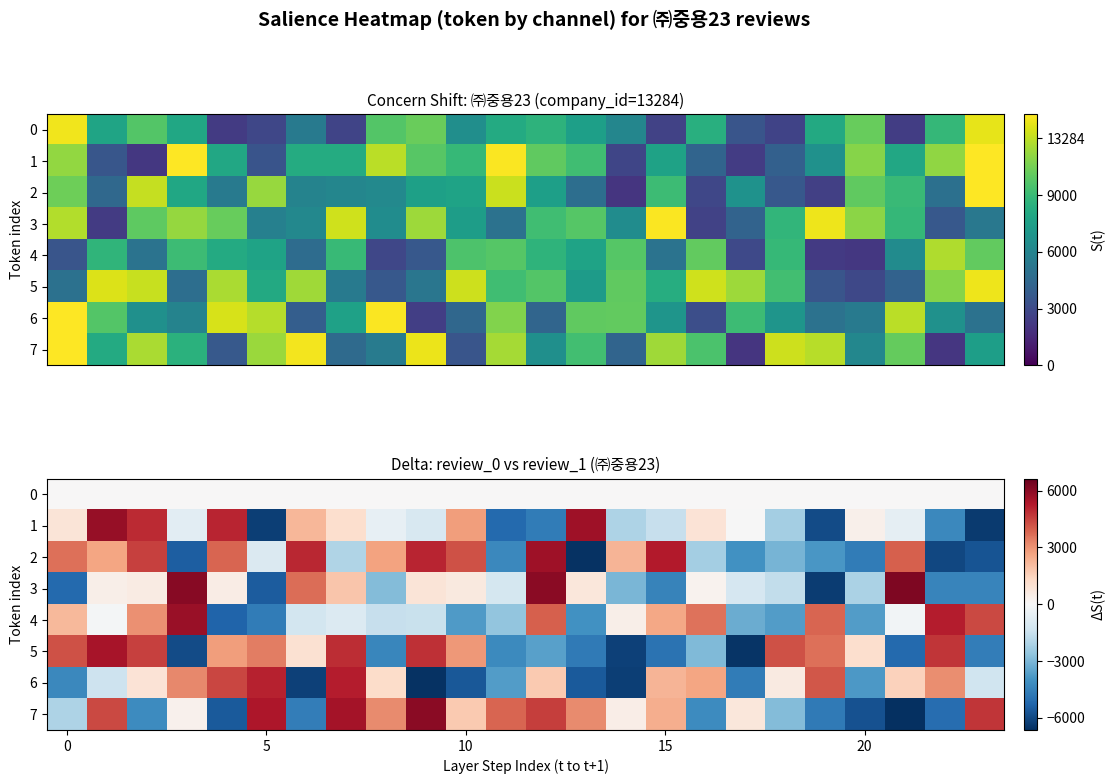

Which series has the largest total across all categories?

7